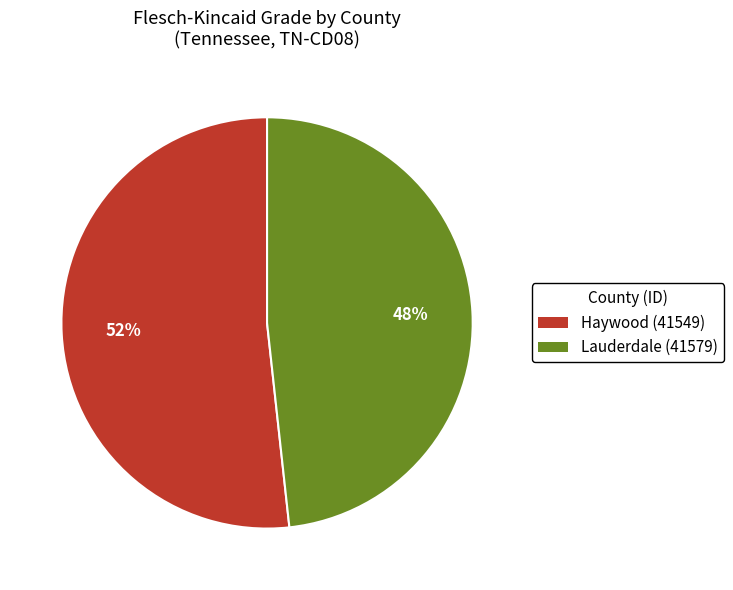

To the nearest percent, what is the combined percentage of Haywood (41549) and Lauderdale (41579)?

100%